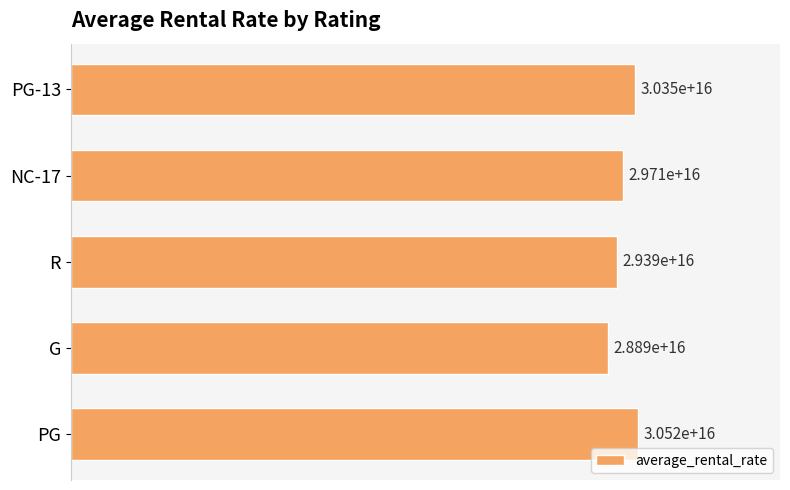

Are the bars horizontal?

Yes